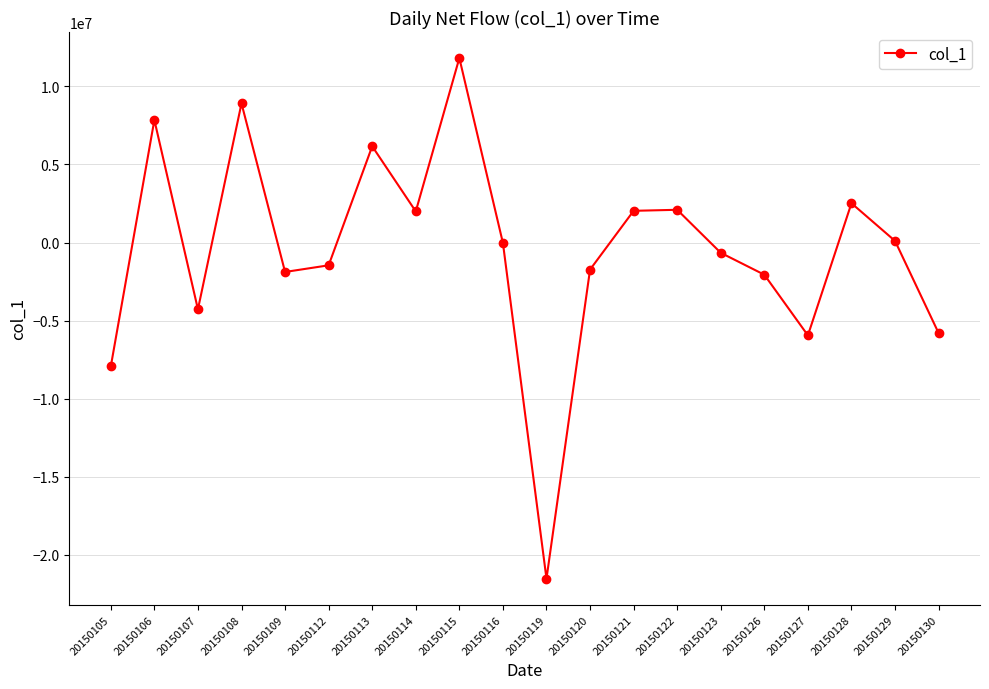

Count the number of values greater than -28210.

9